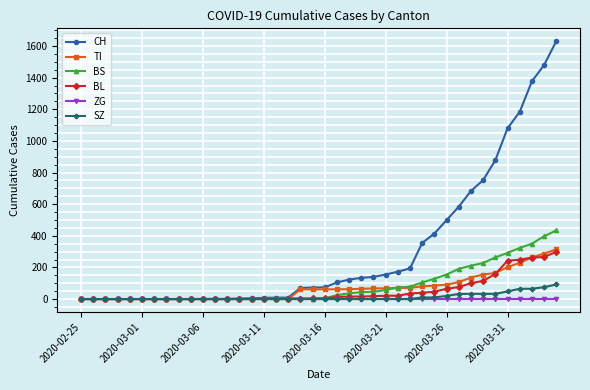

List the series in order of their peak value, highest first.

CH, BS, TI, BL, SZ, ZG